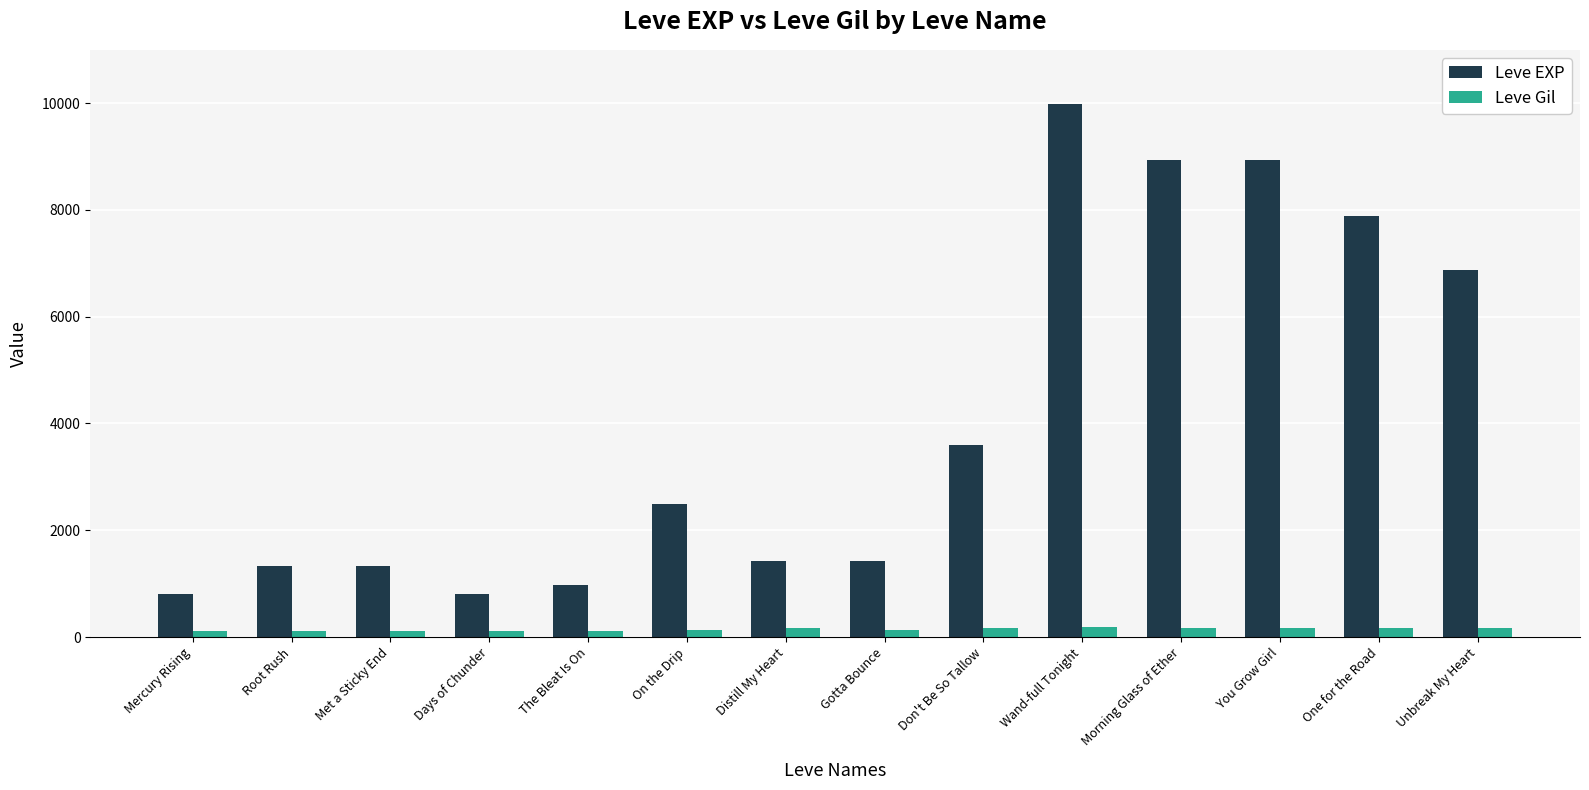

Between Don't Be So Tallow and One for the Road, which series saw the biggest shift?

Leve EXP